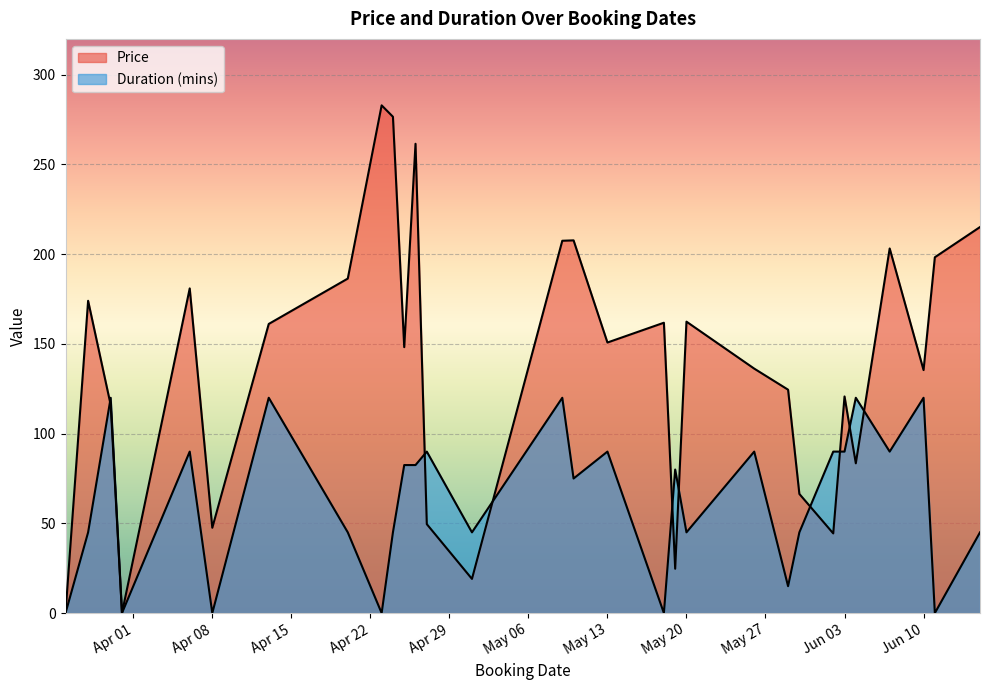

Which label corresponds to the smallest value in the chart?

2025-05-19